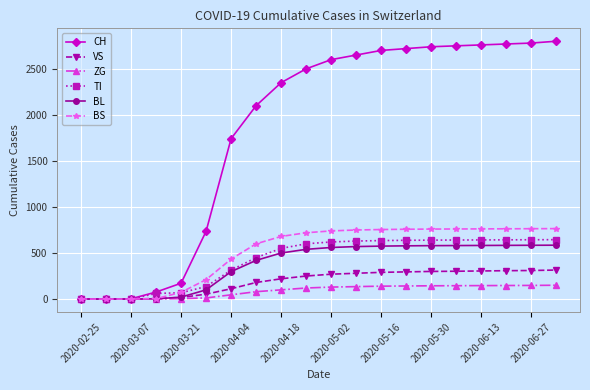

List the series in order of their peak value, highest first.

CH, BS, TI, BL, VS, ZG